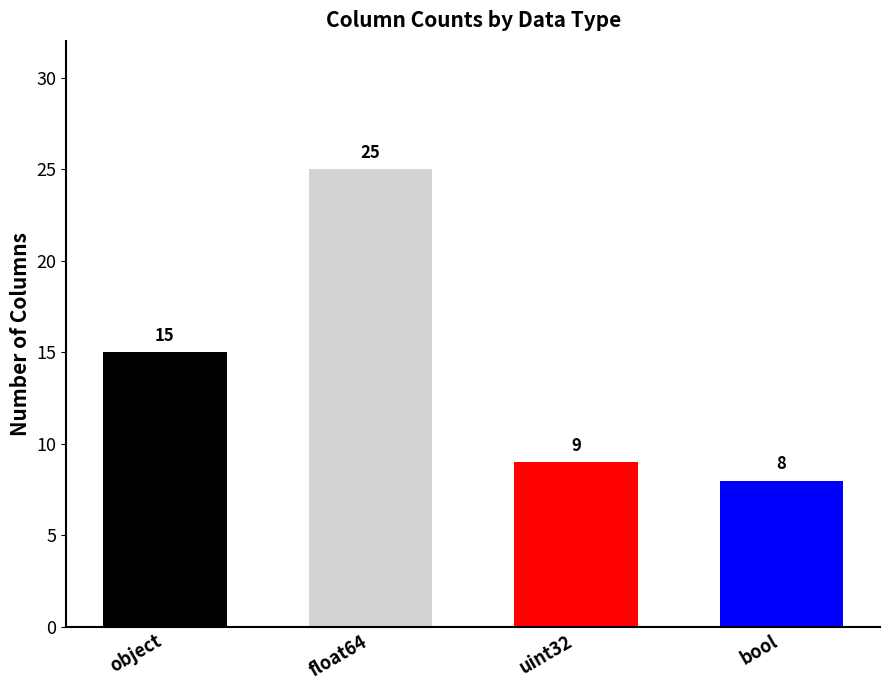

Approximately how many times larger is the value at float64 compared to uint32?

2.8